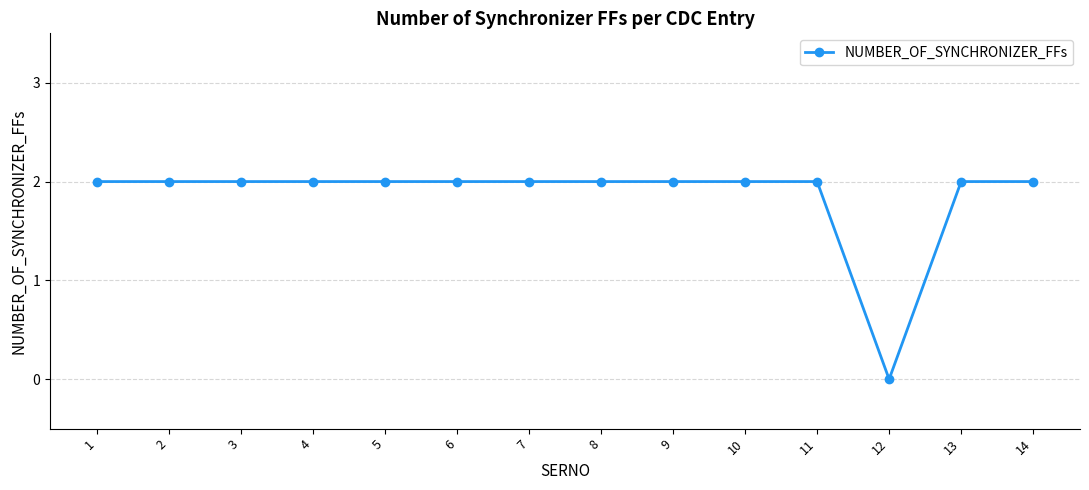

Is it true that the value at 14 is 2?

True